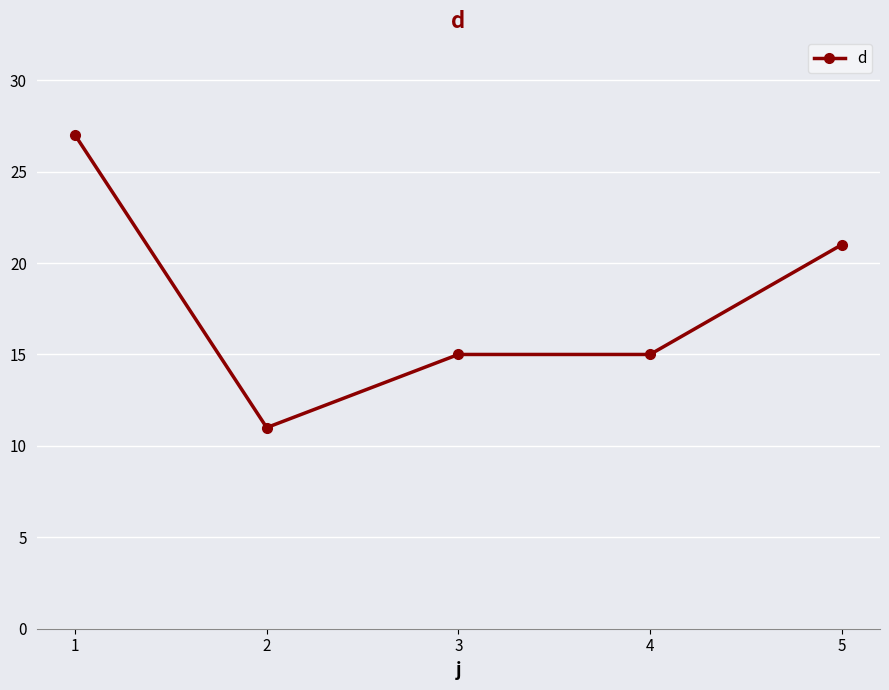

Where does the data first go above 15?

1